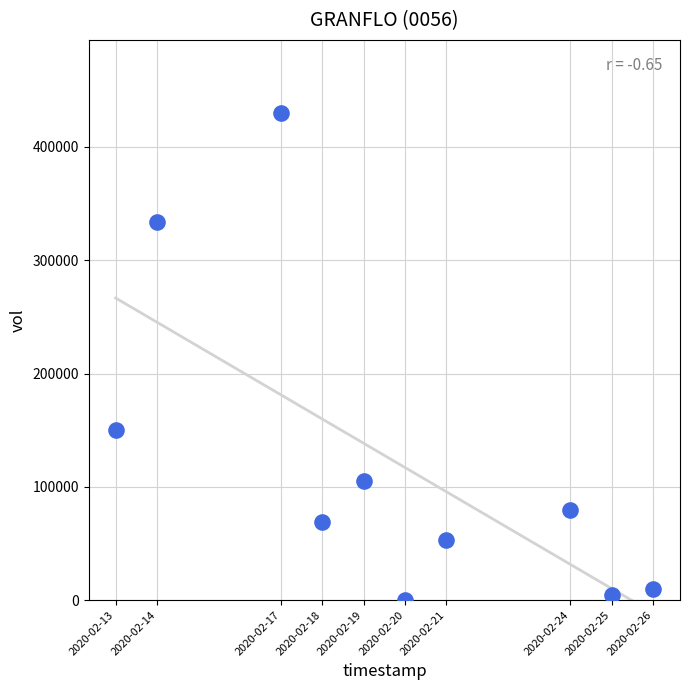

What Y value in the scatter plot is closest to 215000?

149800